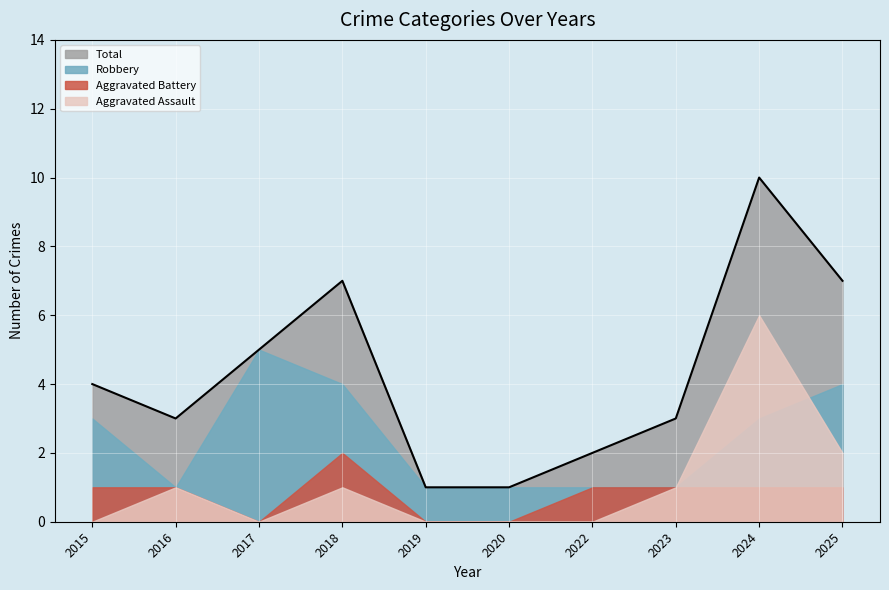

Between 2023 and 2020, which is larger?

2023